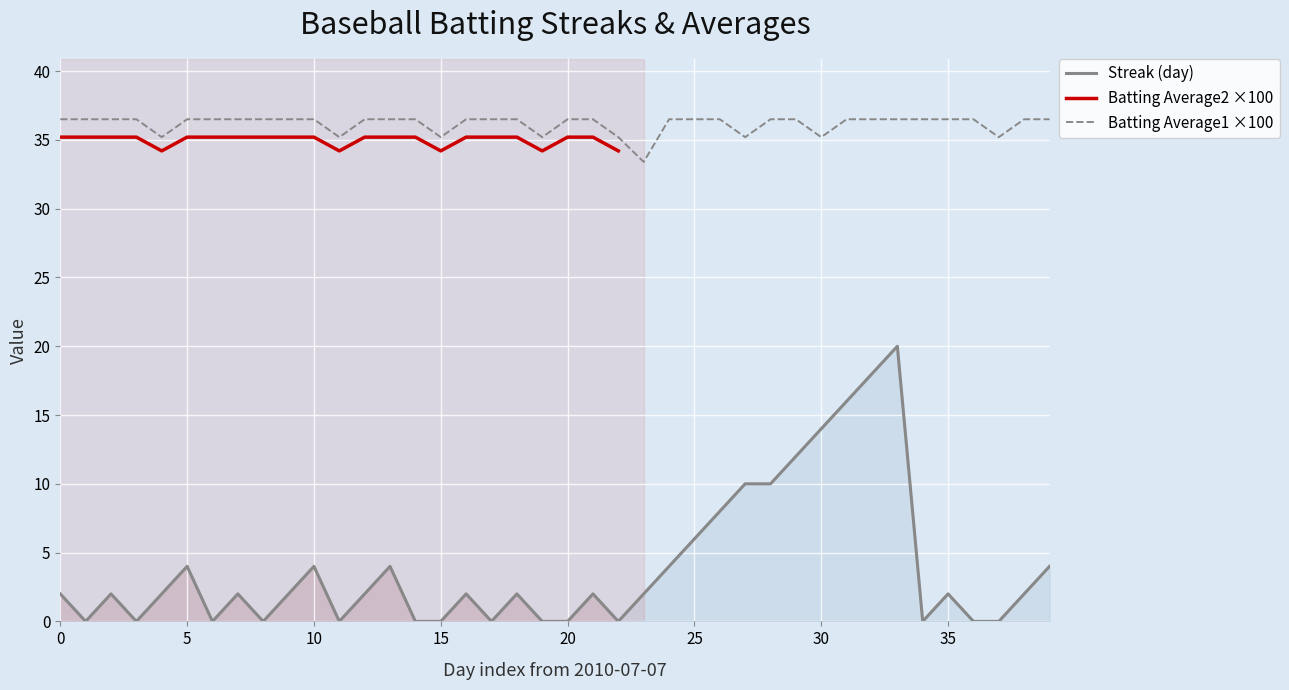

True or false: Streak (day) and Batting Average1 ×100 intersect in this chart.

False